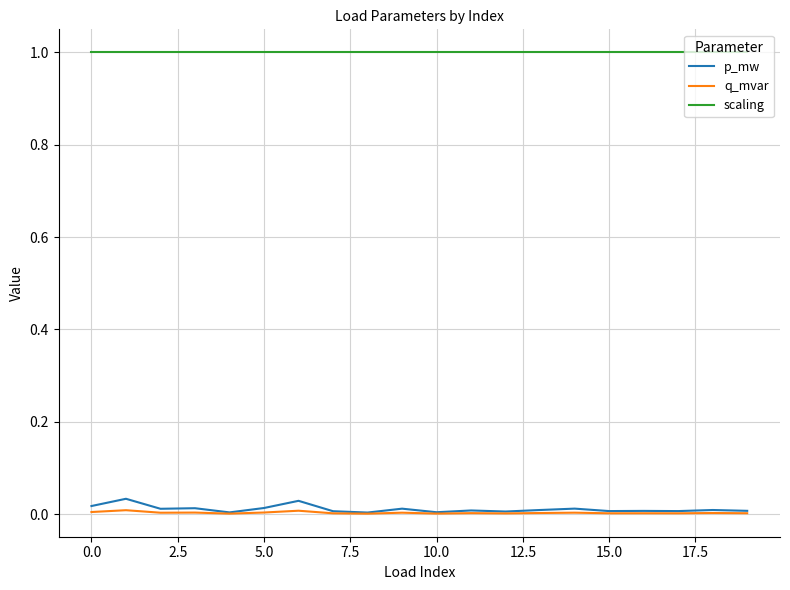

What is the maximum value shown in the chart?

1.0